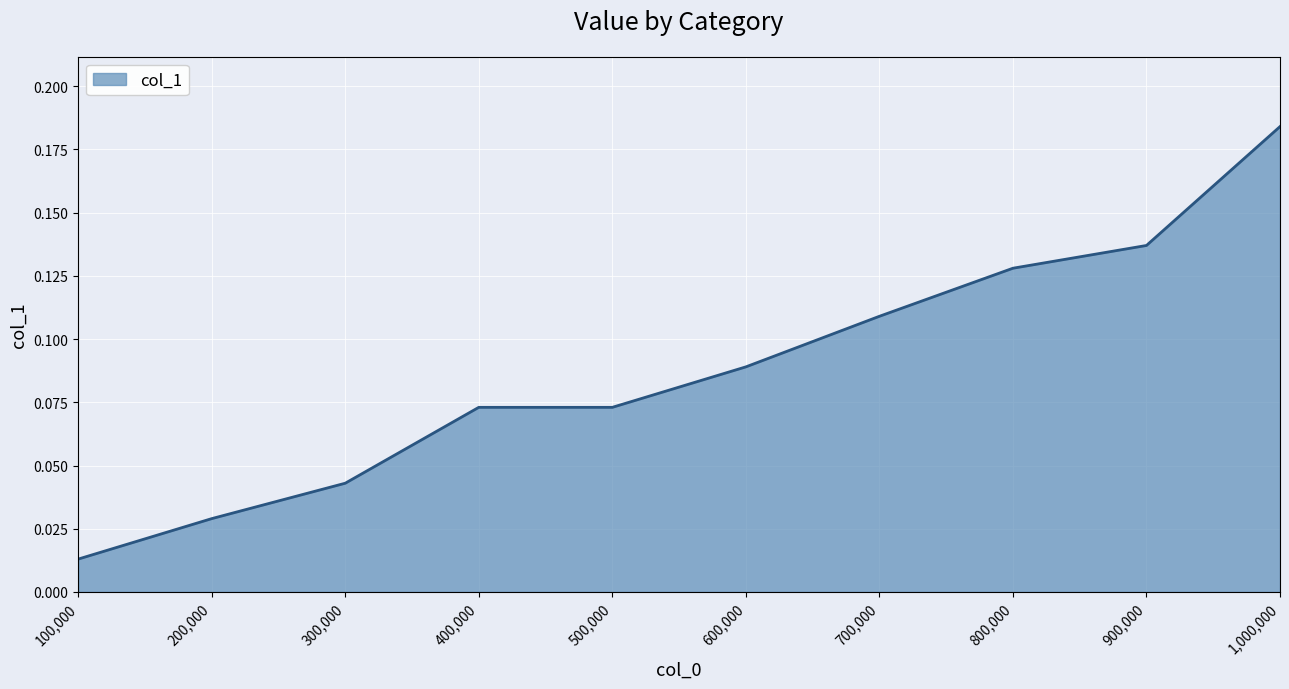

At which label is the value closest to 0?

100,000